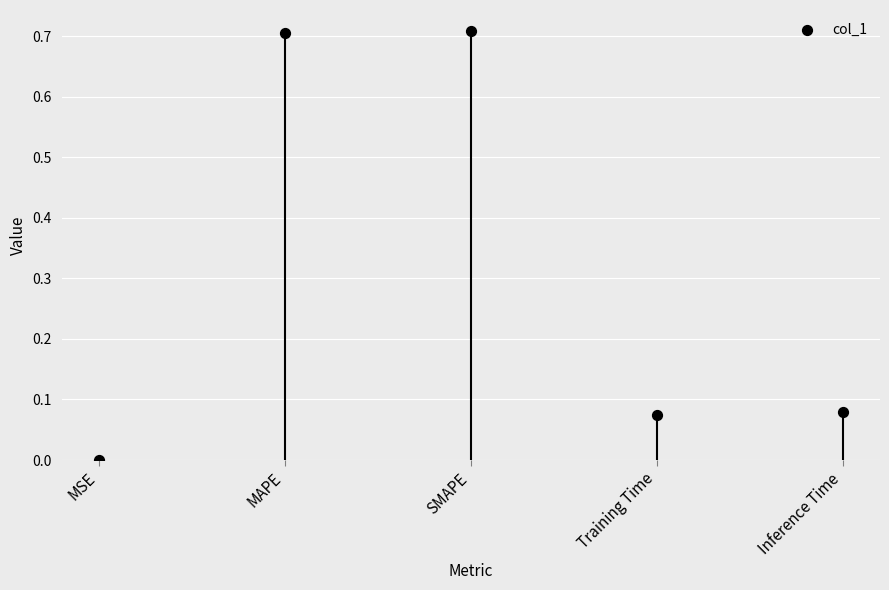

Between Training Time and MSE, which is larger?

Training Time